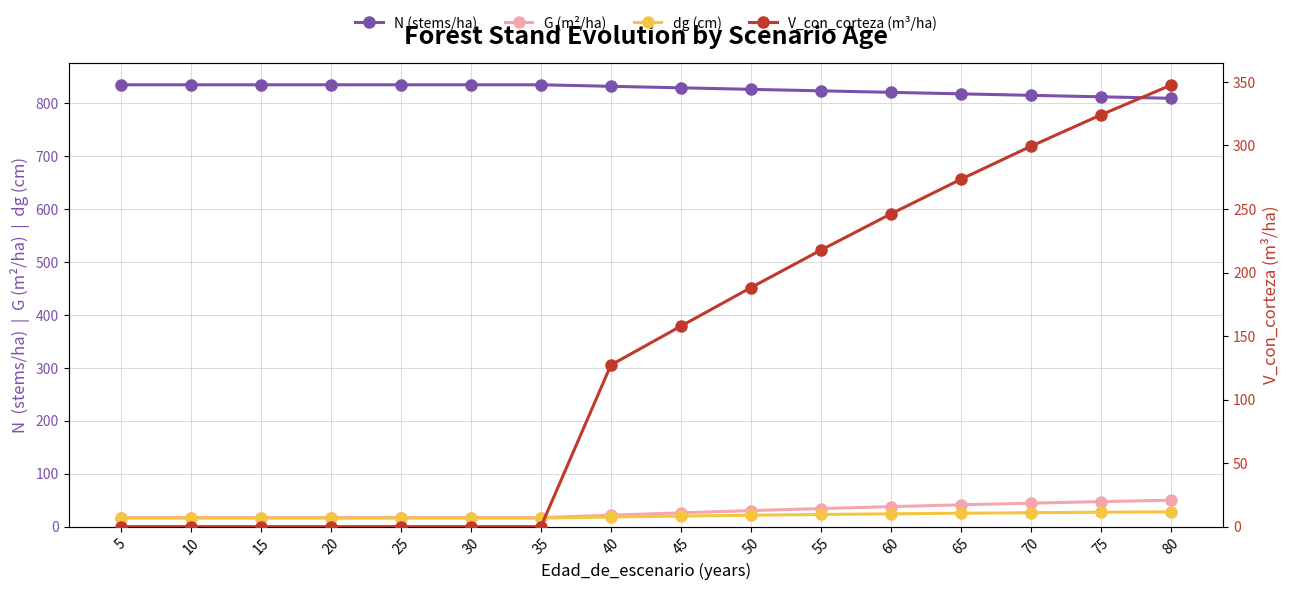

What is the difference between the highest and lowest values at 10?

834.7